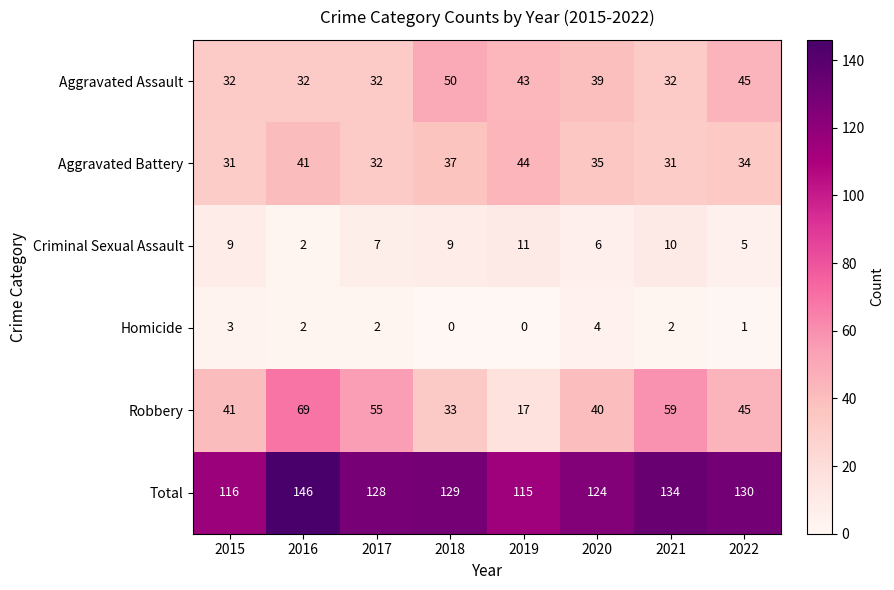

The value of Criminal Sexual Assault at 2017 is 3. True or false?

False